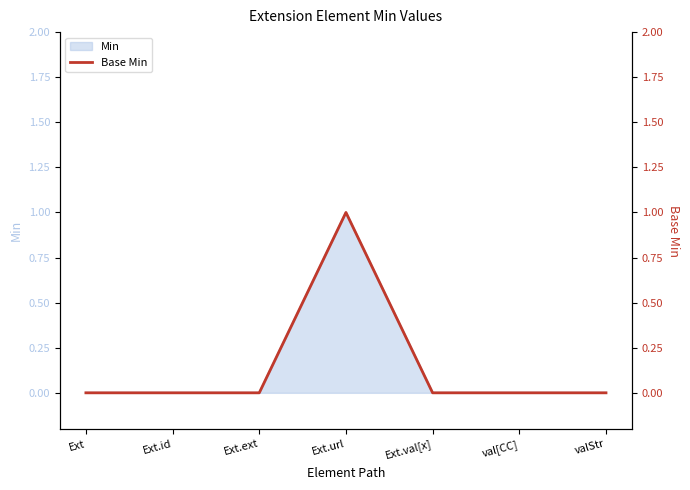

True or false: the data shows 0 at Ext.url.

False